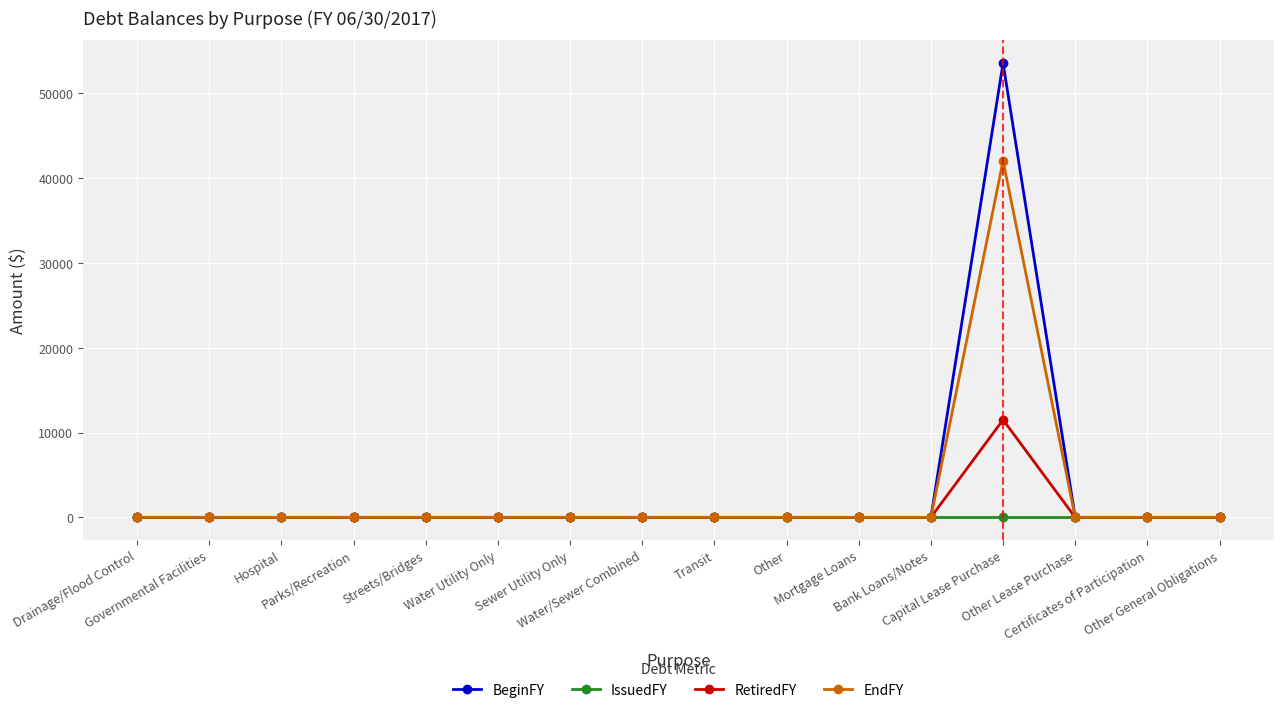

What is the label of the 11th point from the left?

Mortgage Loans